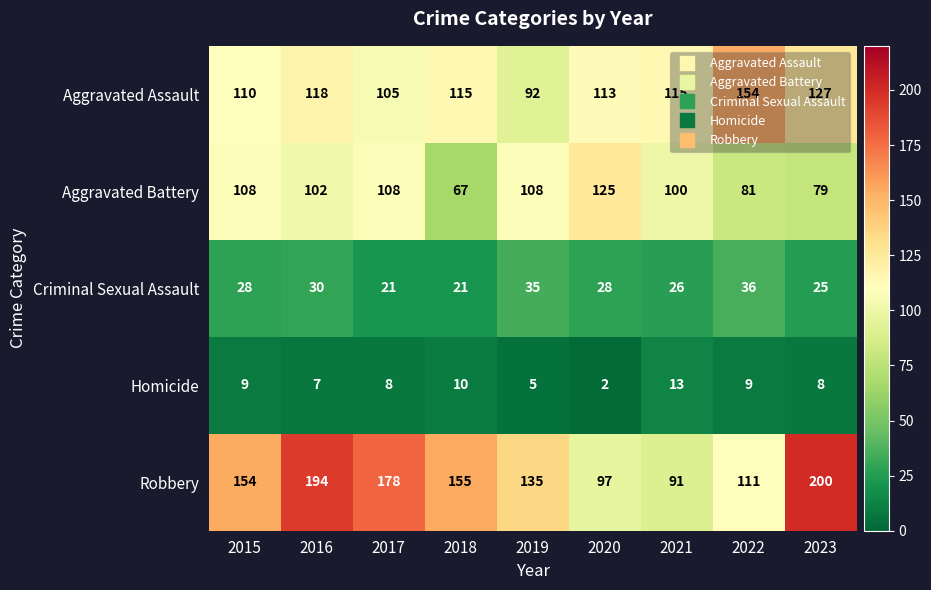

The Robbery series shows 194 at 2016. True or false?

True